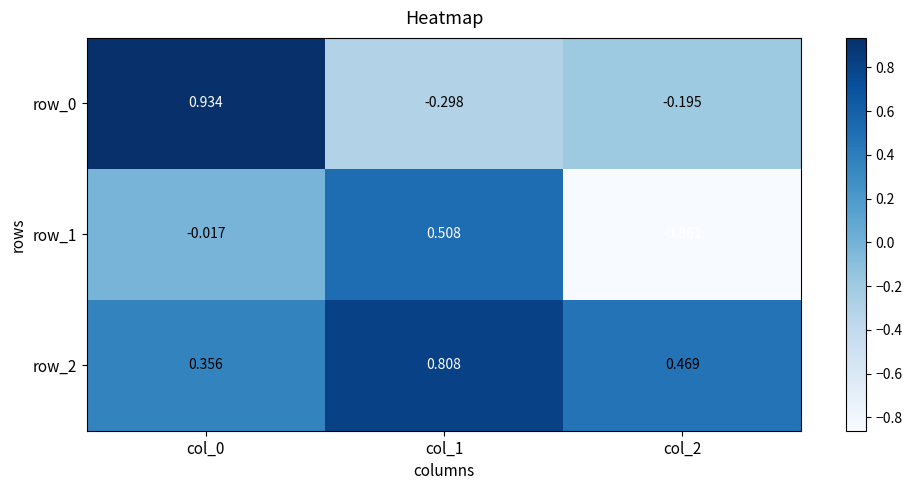

Is the value of row_2 at col_0 greater than the value of row_1 at col_0?

Yes